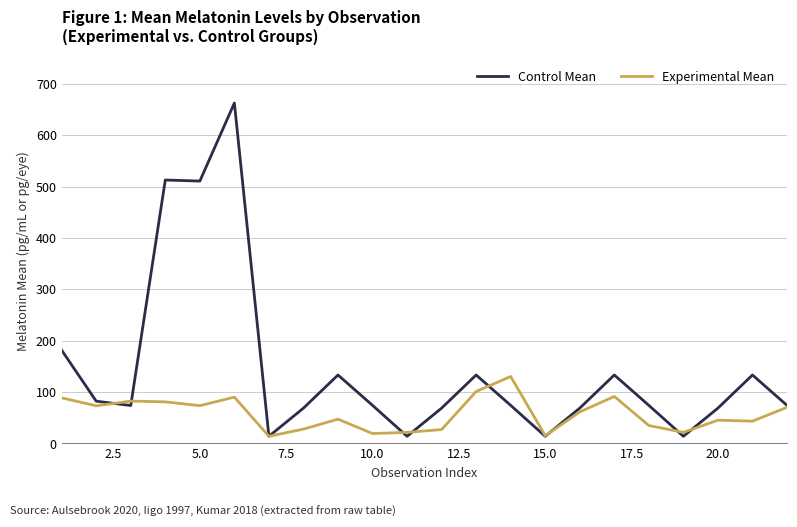

True or false: Experimental Mean has more than 1 interior local peaks.

True